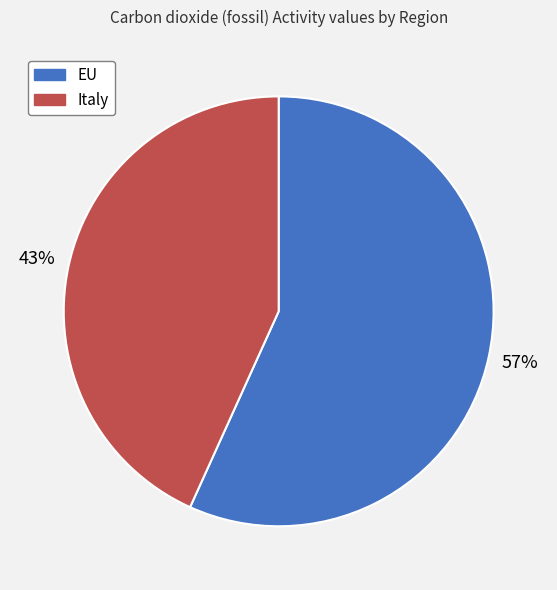

Count the number of slices in the pie.

2